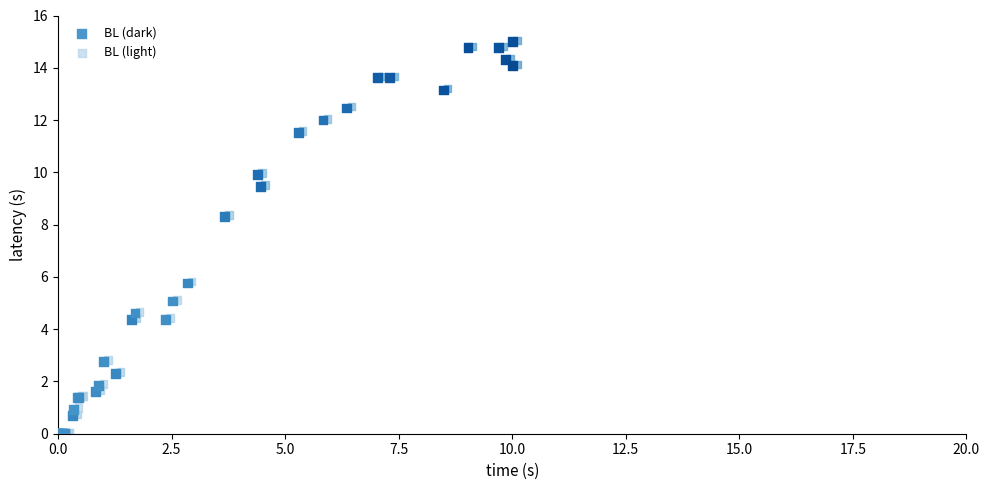

What are all the series names shown in the legend?

BL (dark), BL (light)